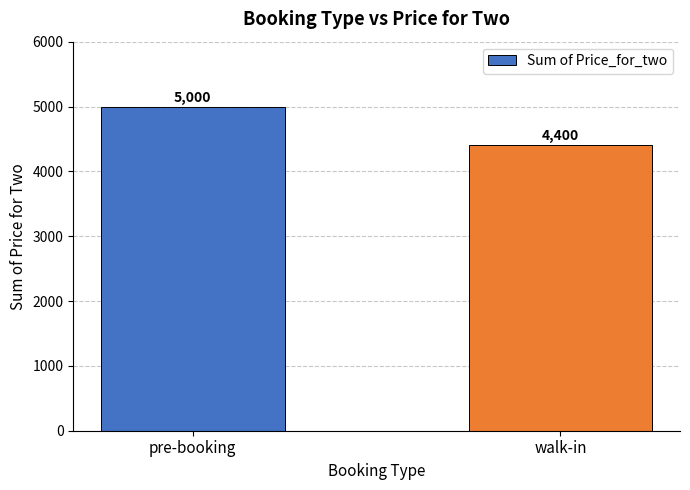

Rank the categories by value from highest to lowest.

pre-booking, walk-in